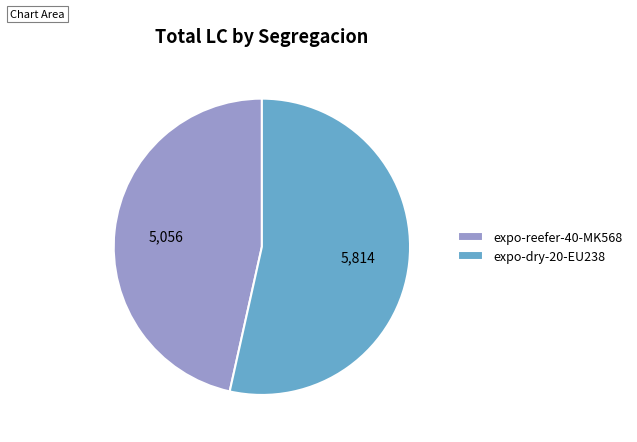

The expo-reefer-40-MK568 slice represents 47% of the pie. True or false?

True